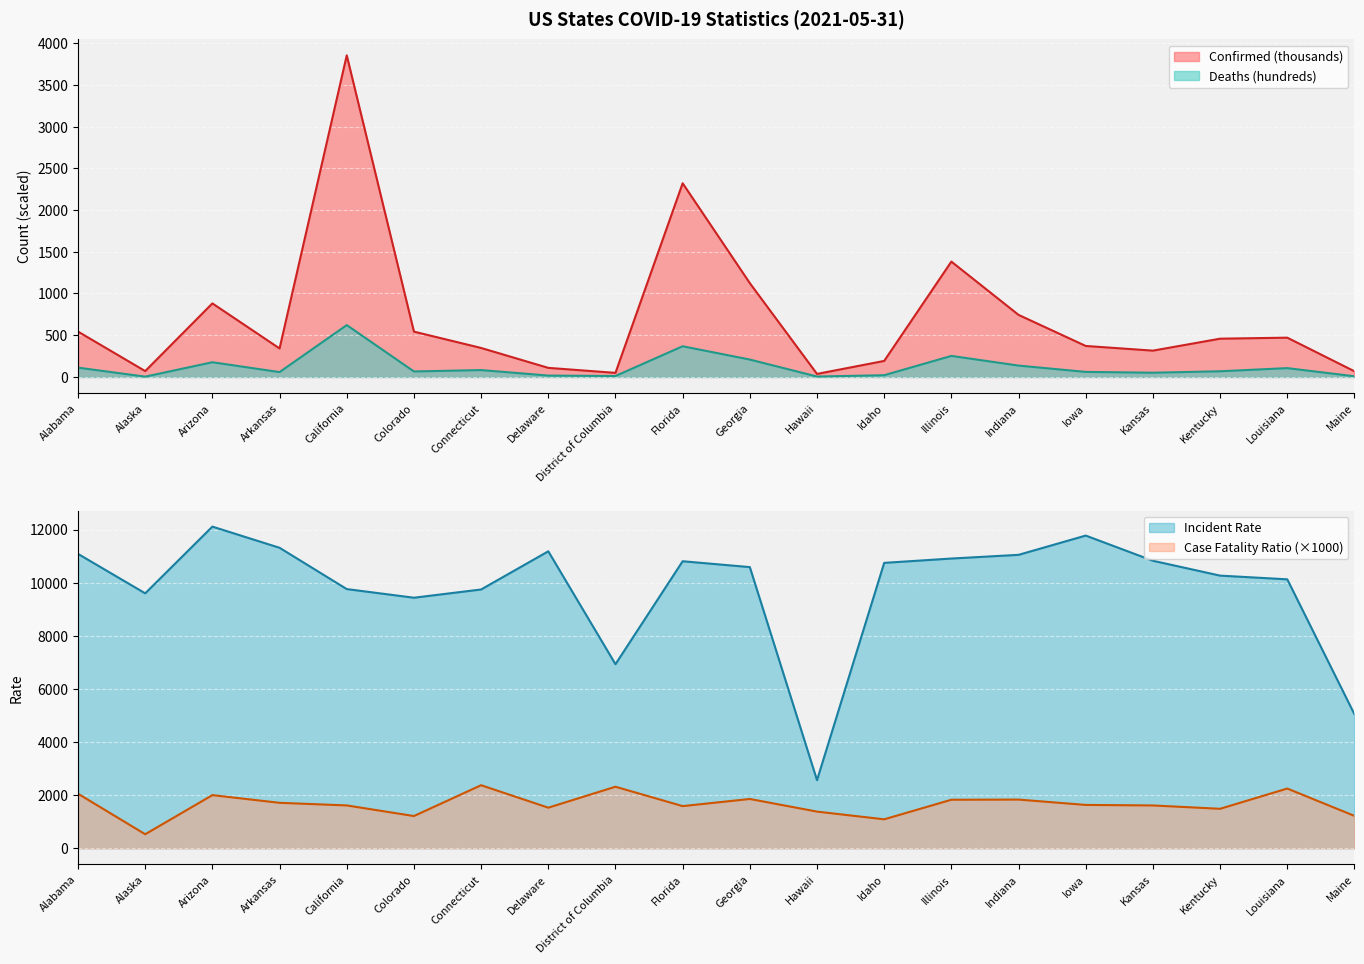

Between Georgia and Hawaii, which series saw the biggest shift?

Incident_Rate